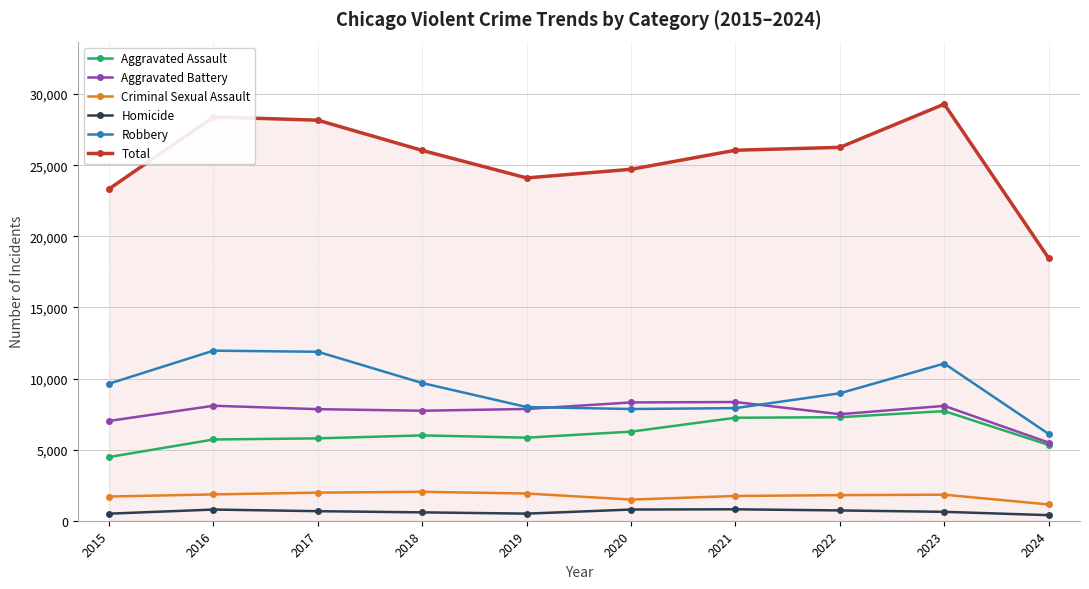

True or false: Aggravated Assault and Homicide cross at least once.

False